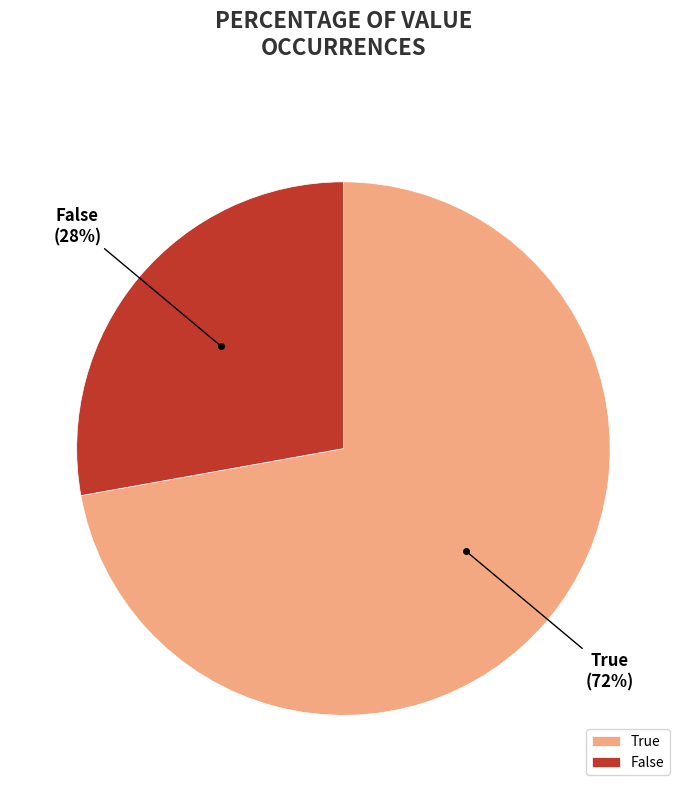

Between True and False, which is larger?

True